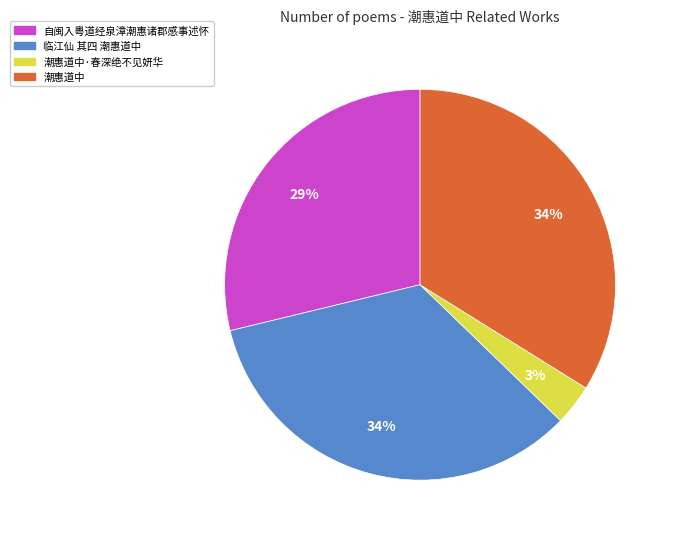

How many segments does this pie chart have?

4